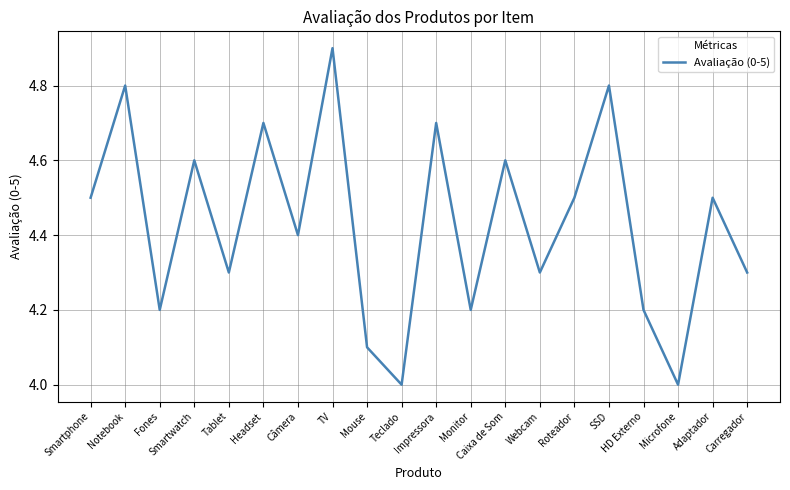

How many lines are shown in the chart?

1